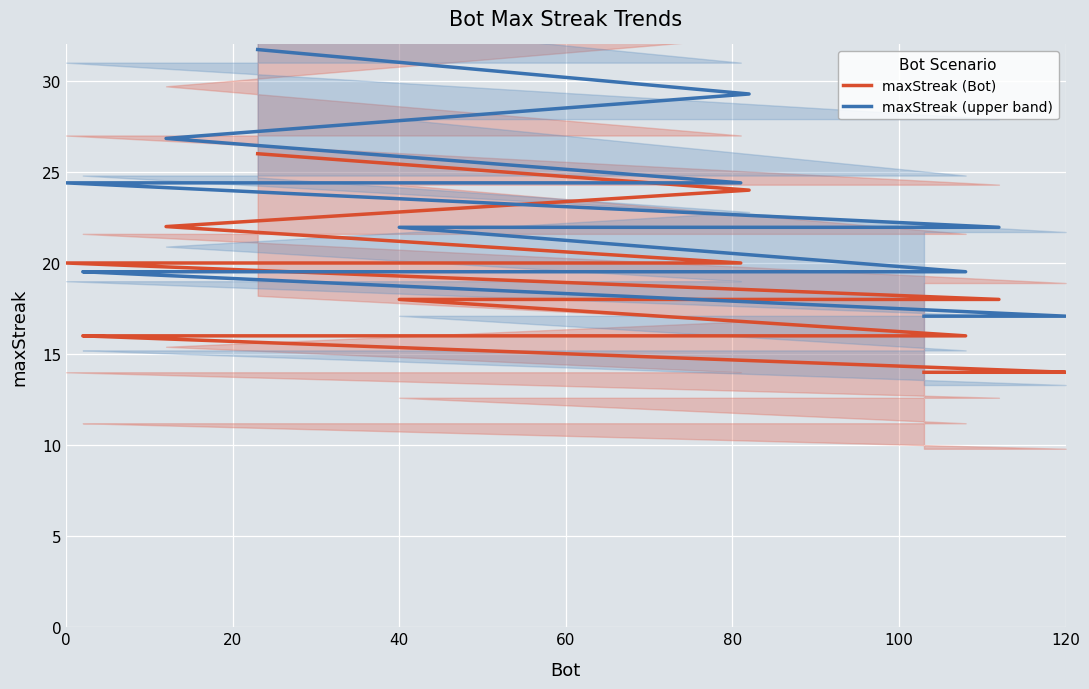

How many categories are shown in the chart?

20